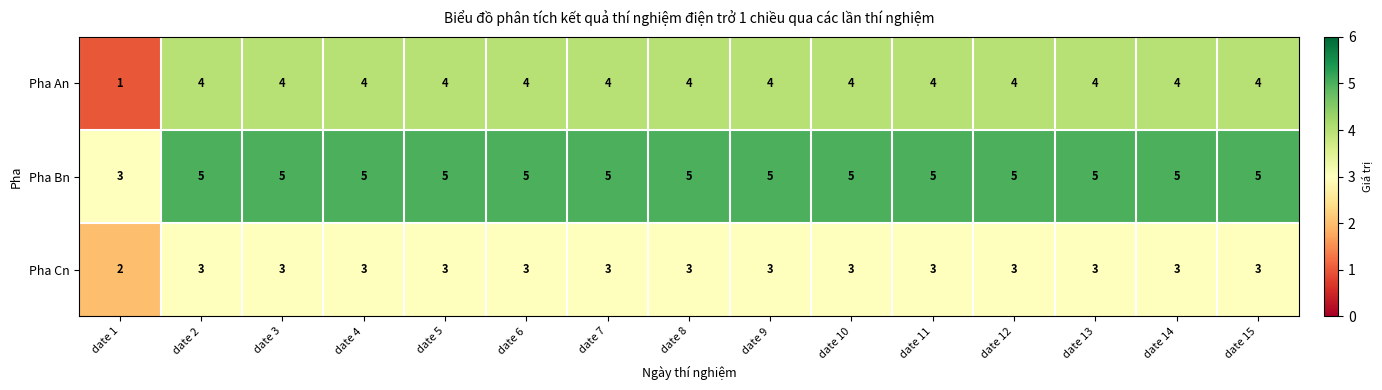

Which series has the largest total across all categories?

Pha Bn